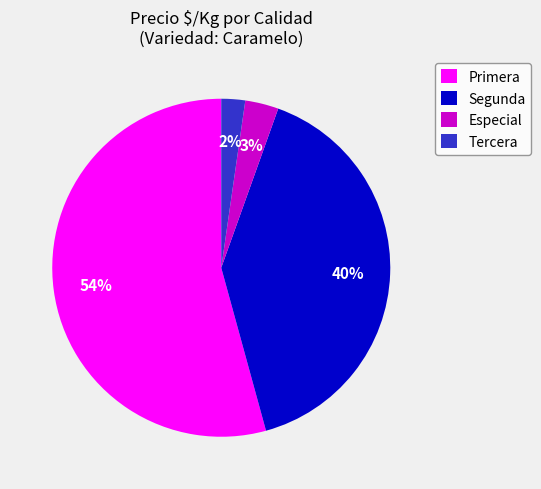

How many slices are in this pie chart?

4